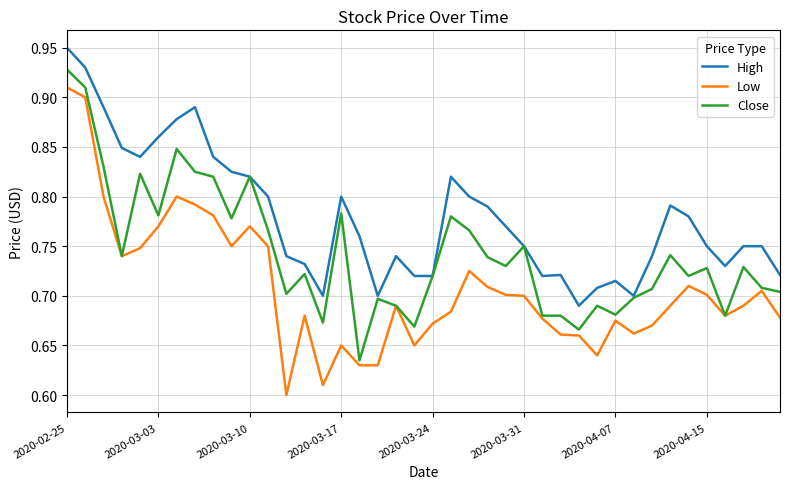

What is the difference between the maximum and second lowest values in the Low series?

0.3